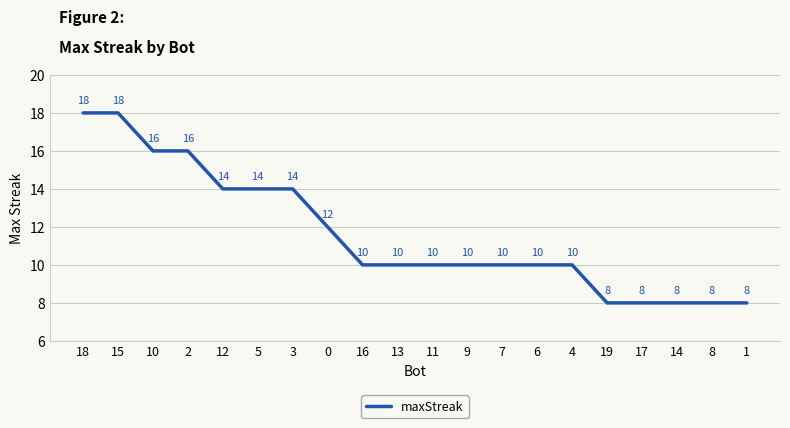

How many distinct data groups are displayed?

1